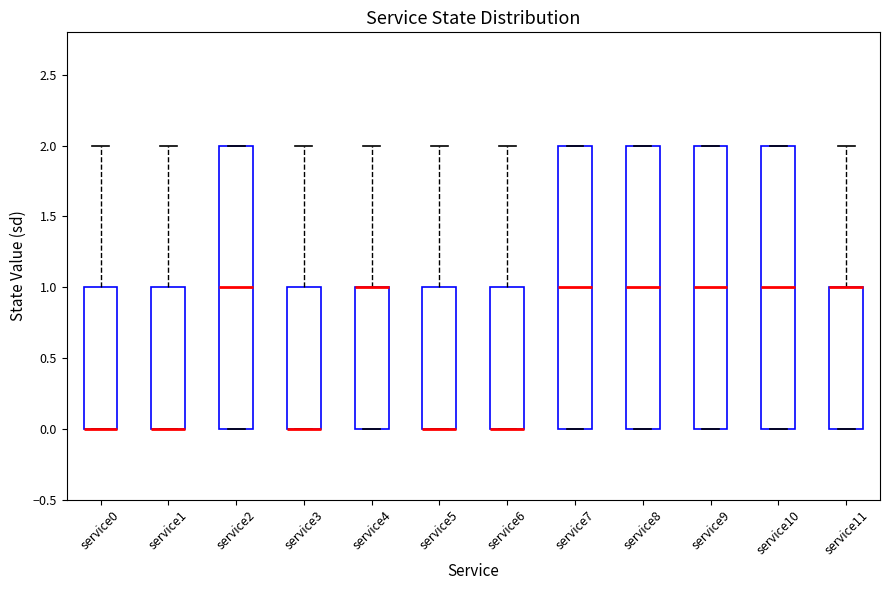

Reading left to right, read every box against the y-axis: the position of its median line, the range the box covers, and the ends of its whiskers. The values are not printed on the chart, so give them approximately, as read against the axis.

service0: median 0 (drawn on the box's lower edge), box 0 to 1, whiskers 0 to 2
service1: median 0 (drawn on the box's lower edge), box 0 to 1, whiskers 0 to 2
service2: median 1, box 0 to 2, whiskers 0 to 2
service3: median 0 (drawn on the box's lower edge), box 0 to 1, whiskers 0 to 2
service4: median 1 (drawn on the box's upper edge), box 0 to 1, whiskers 0 to 2
service5: median 0 (drawn on the box's lower edge), box 0 to 1, whiskers 0 to 2
service6: median 0 (drawn on the box's lower edge), box 0 to 1, whiskers 0 to 2
service7: median 1, box 0 to 2, whiskers 0 to 2
service8: median 1, box 0 to 2, whiskers 0 to 2
service9: median 1, box 0 to 2, whiskers 0 to 2
service10: median 1, box 0 to 2, whiskers 0 to 2
service11: median 1 (drawn on the box's upper edge), box 0 to 1, whiskers 0 to 2